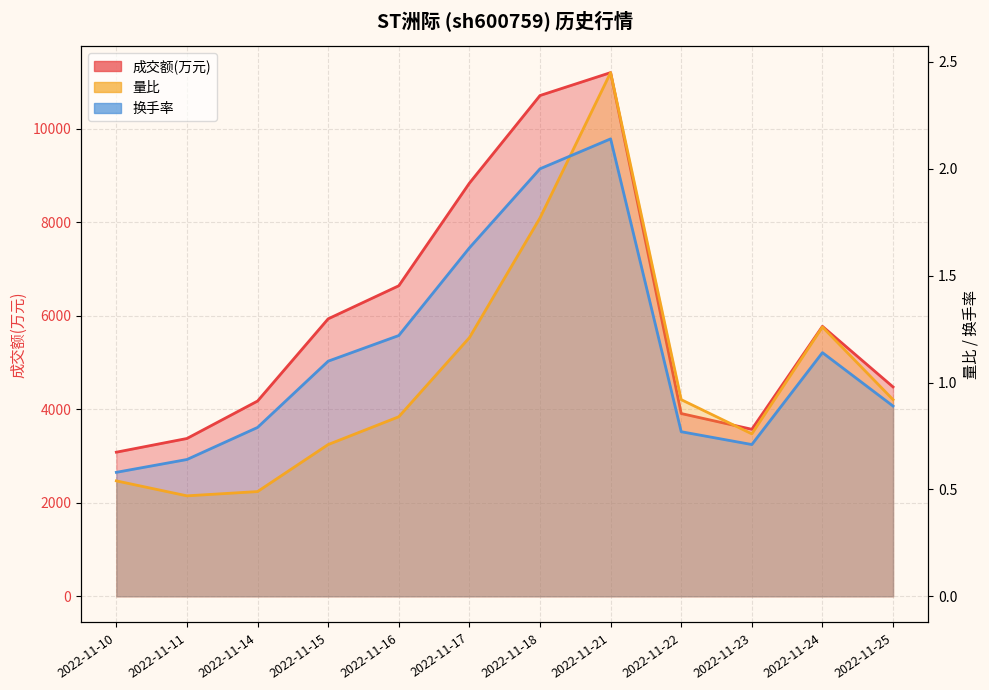

List the labels in order of 换手率 value, largest first.

2022-11-21, 2022-11-18, 2022-11-17, 2022-11-16, 2022-11-24, 2022-11-15, 2022-11-25, 2022-11-14, 2022-11-22, 2022-11-23, 2022-11-11, 2022-11-10